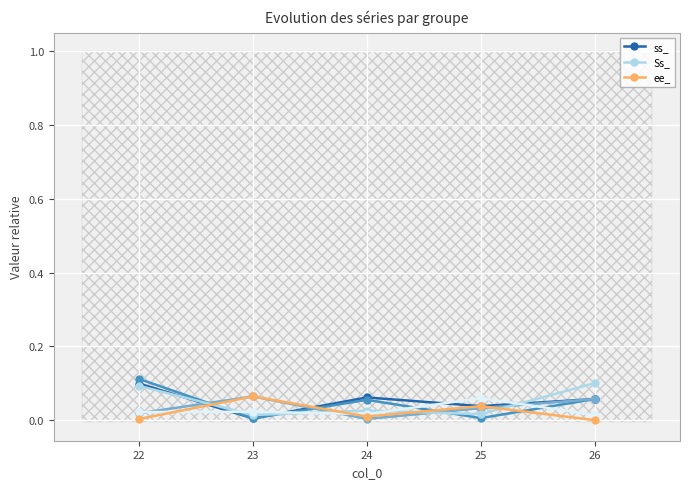

What is the total value across all series at 23?

0.1